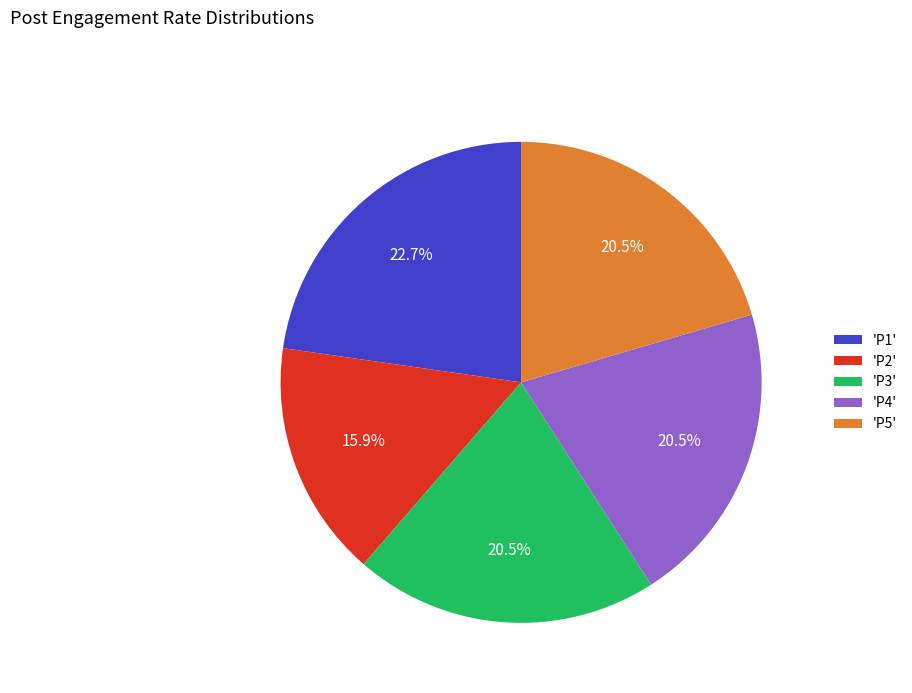

How many segments does this pie chart have?

5